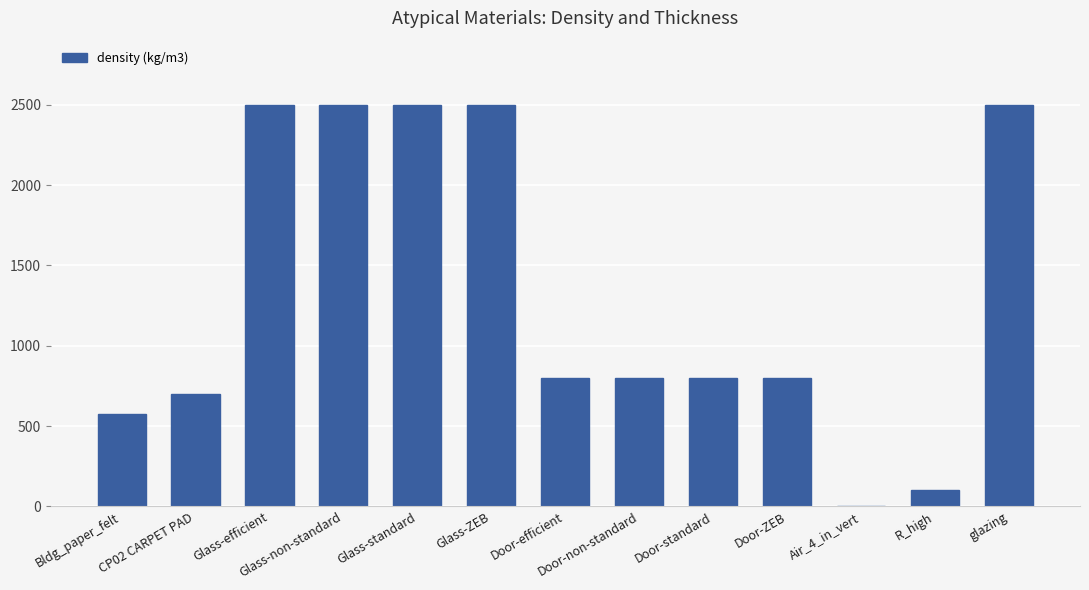

What is the sum of all values?

17076.2